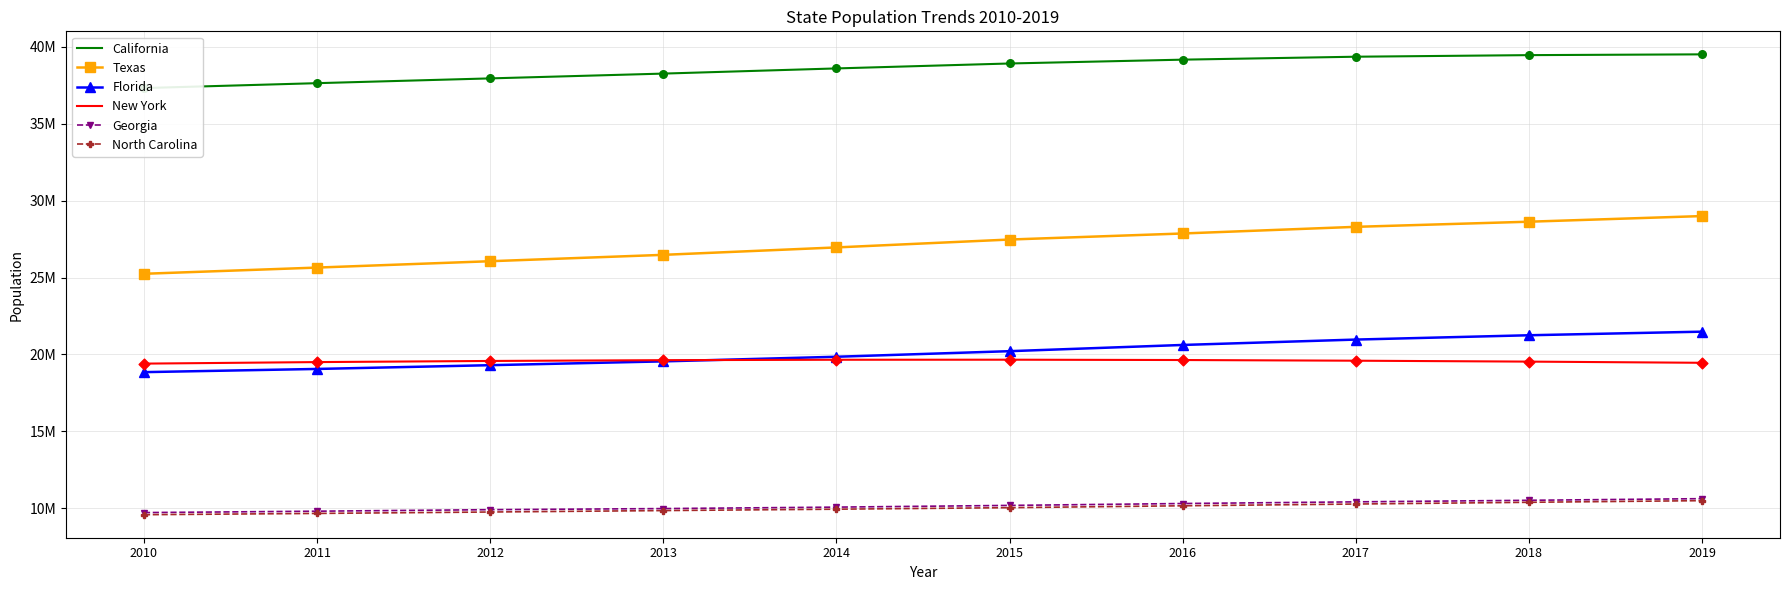

Which series reaches the maximum Y coordinate?

California